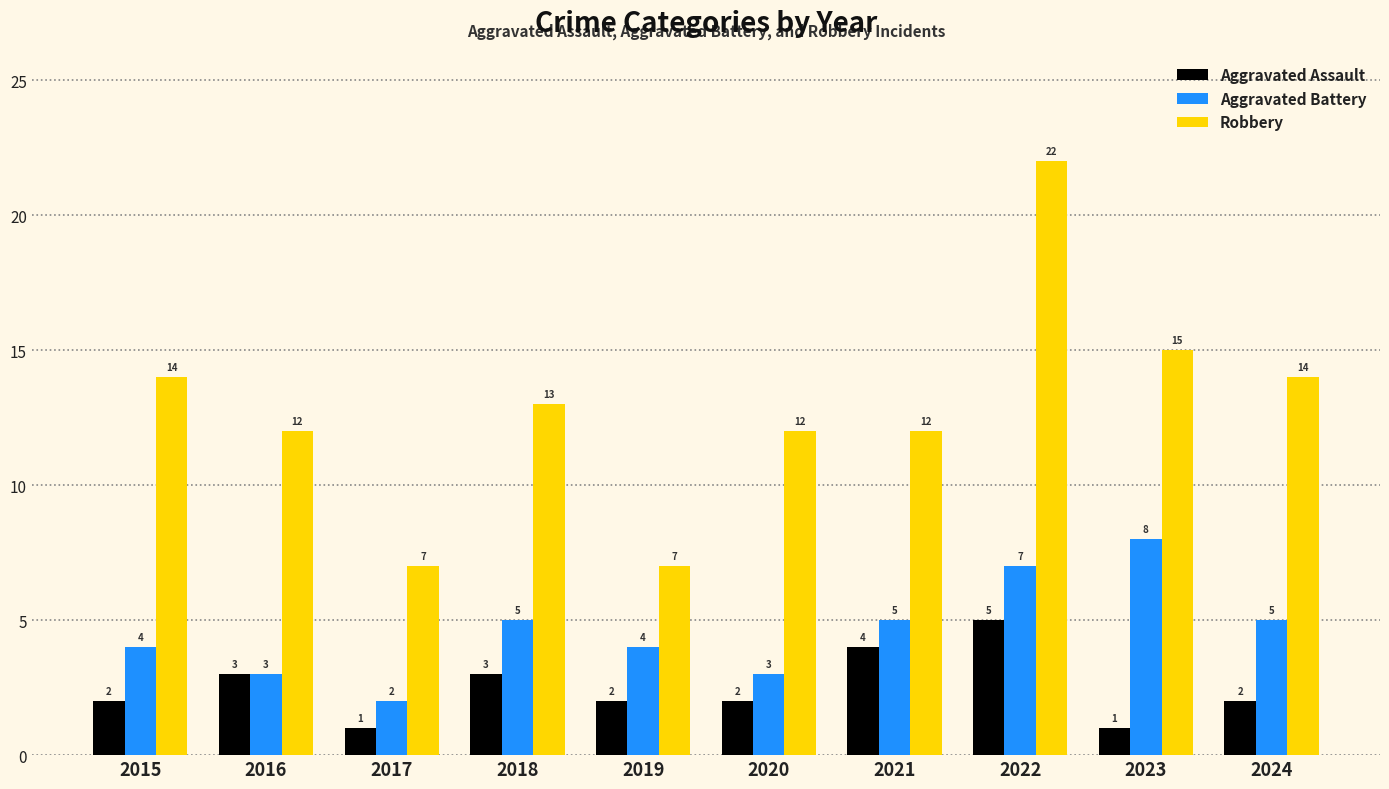

What is the sum of all Robbery values?

128